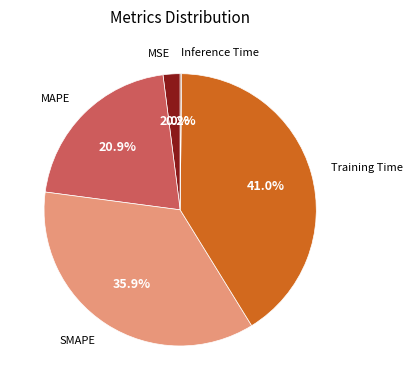

Is there any slice that represents more than half of the pie?

No